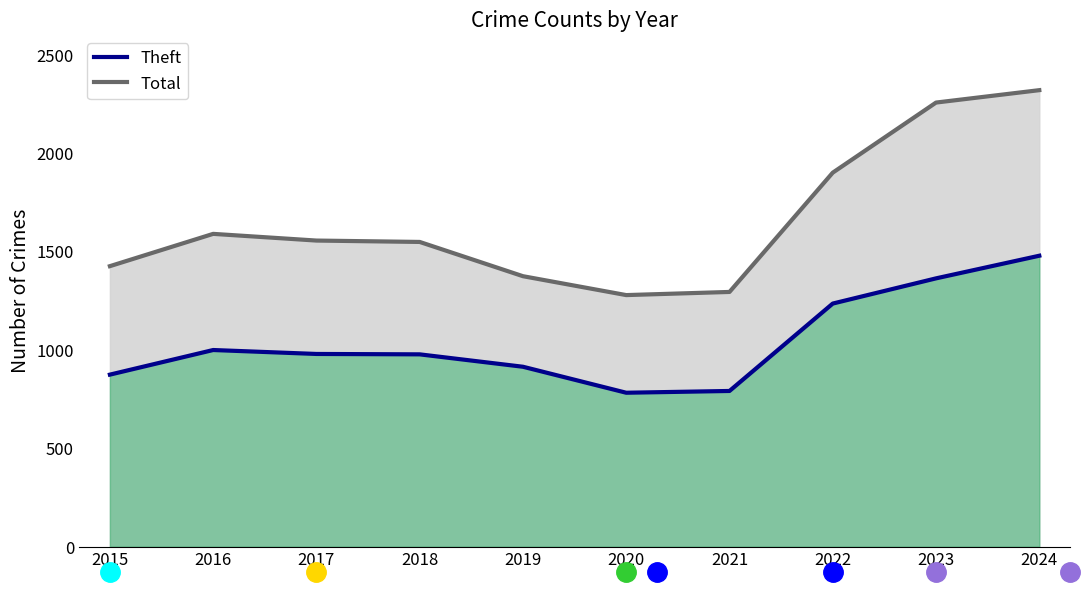

Reading right to left, extract all data points from this chart.

Theft: 1478	1363	1235	791	782	914	977	979	999	874
Total: 2319	2256	1900	1294	1278	1374	1548	1555	1589	1425